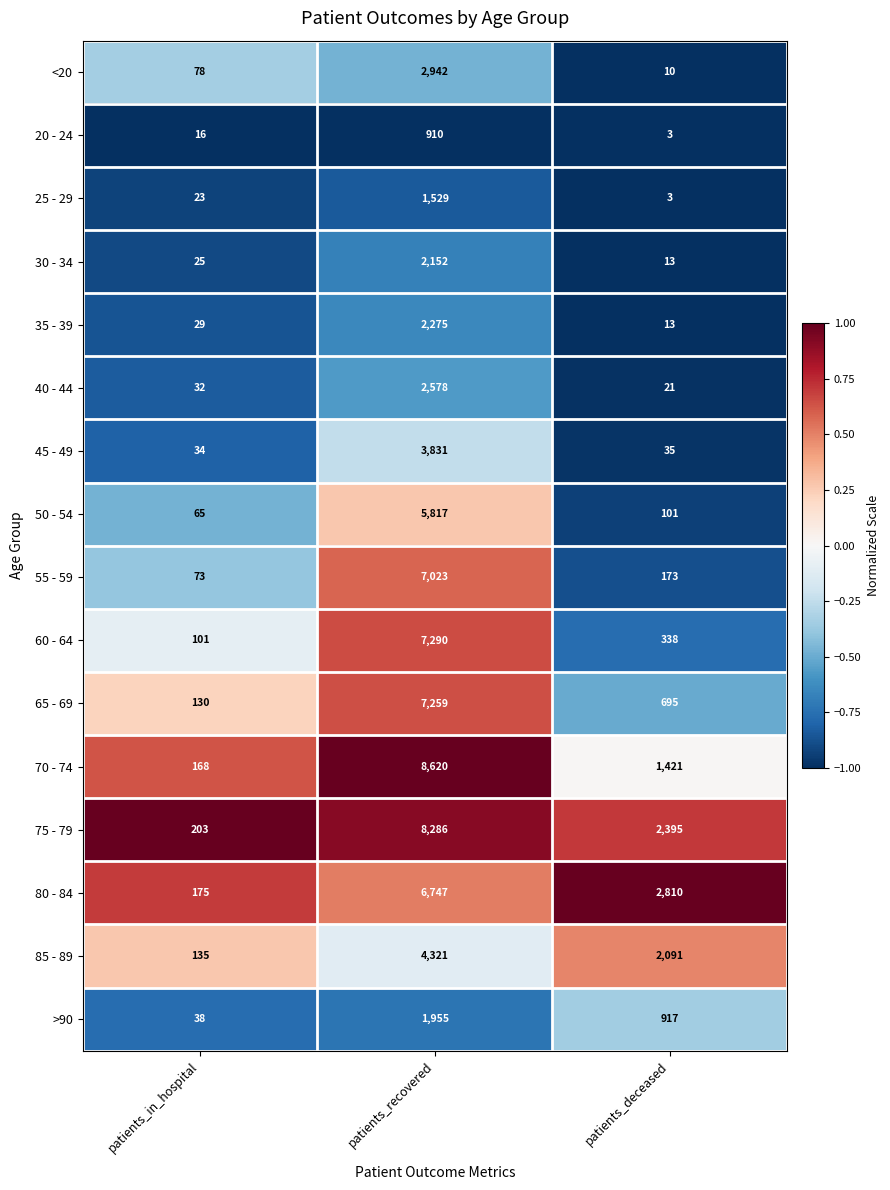

Between patients_in_hospital and patients_deceased, which series saw the biggest shift?

80 - 84